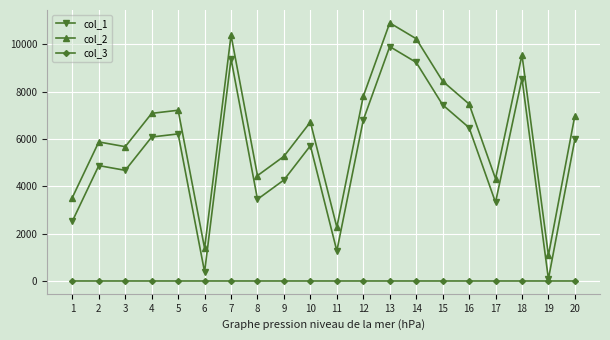

True or false: col_2 and col_1 cross at least once.

False